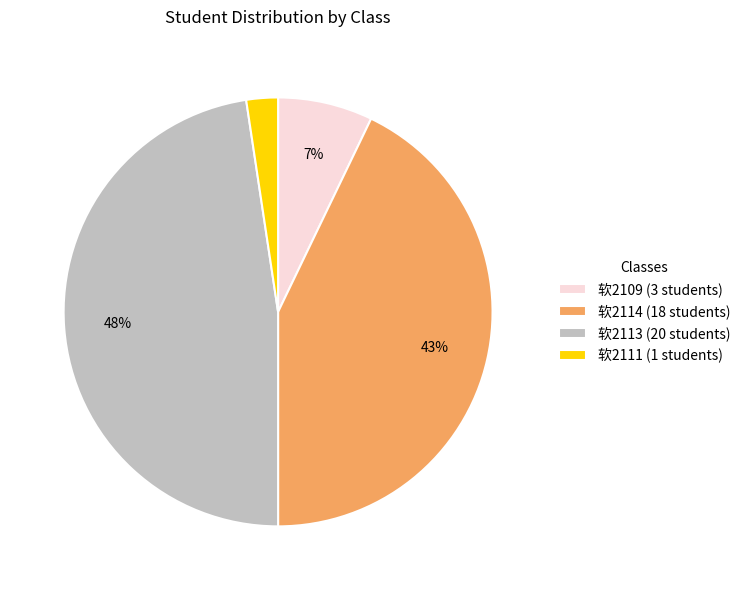

What is the smallest slice in the pie chart?

软2111